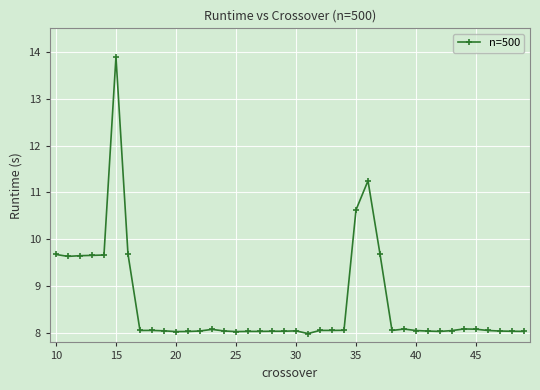

What is the value of the 1st point from the left?

9.7